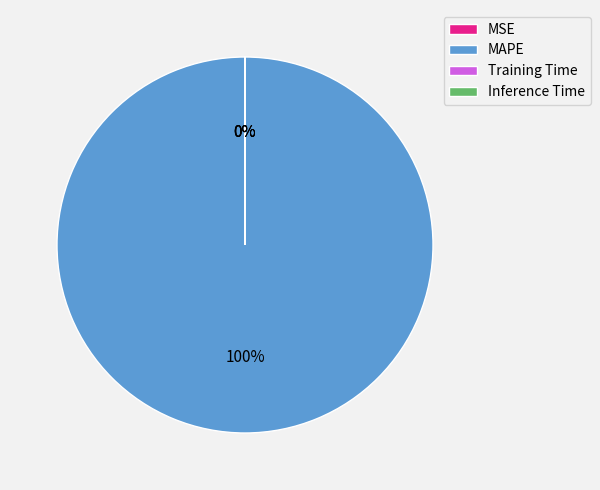

To the nearest percent, what is the average slice percentage?

25%